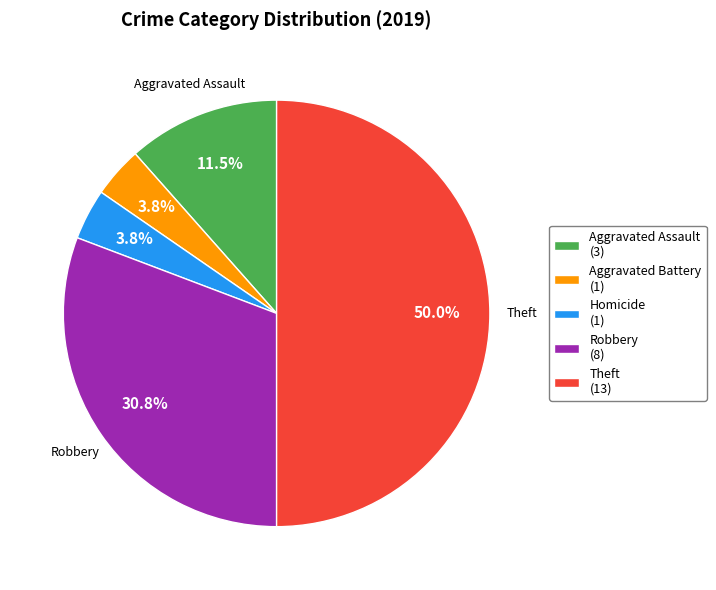

Between Aggravated Assault (3) and Homicide (1), which is larger?

Aggravated Assault (3)